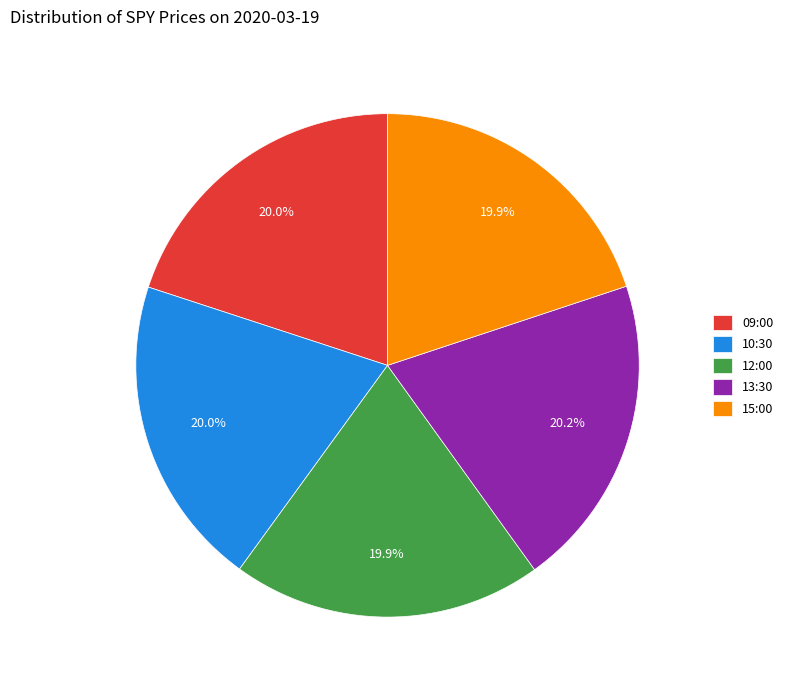

How many segments does this pie chart have?

5